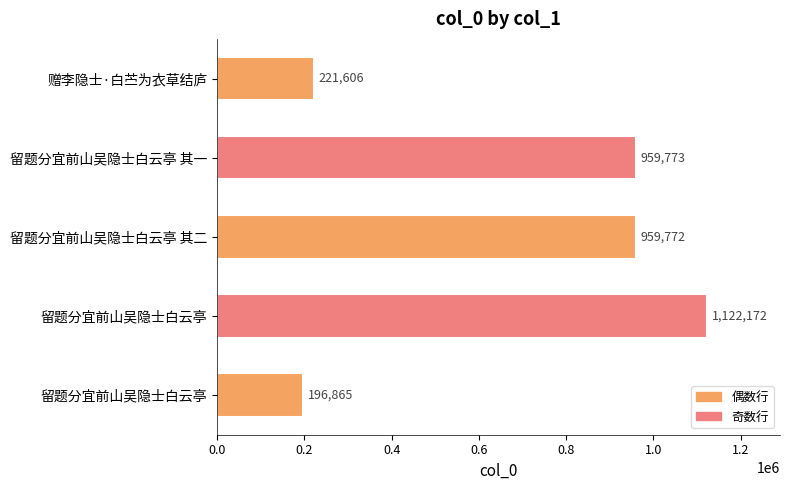

Are the bars grouped side by side (vs. stacked)?

No